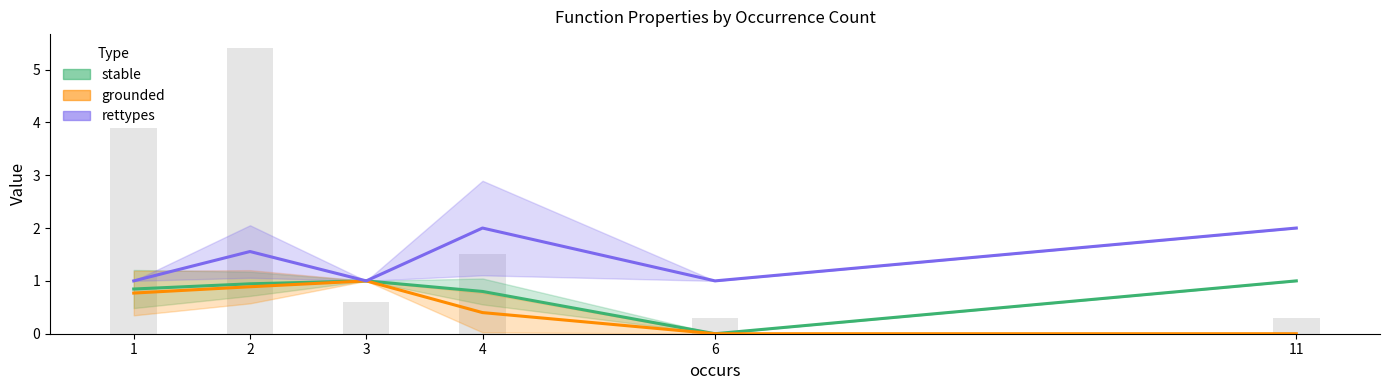

List the series in order of their peak value, lowest first.

stable, grounded, rettypes